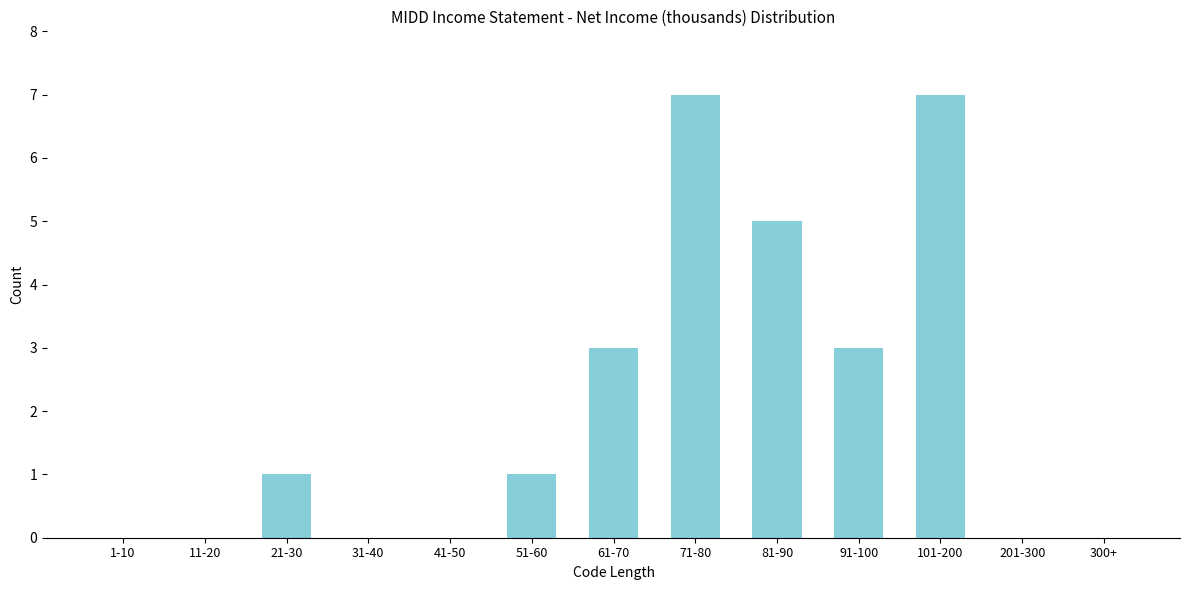

Reading right to left, transcribe all the data shown in this chart.

300+=0	201-300=0	101-200=7	91-100=3	81-90=5	71-80=7	61-70=3	51-60=1	41-50=0	31-40=0	21-30=1	11-20=0	1-10=0